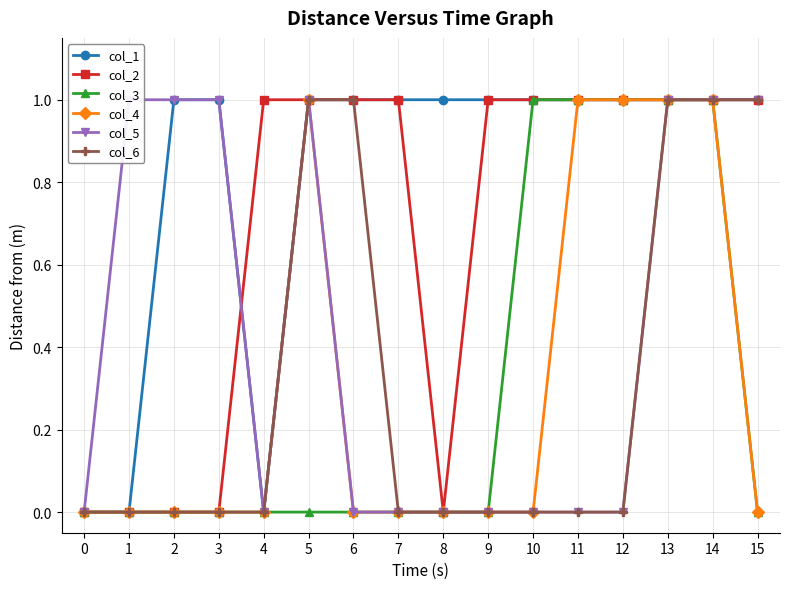

Between 11 and 4, which is larger?

11